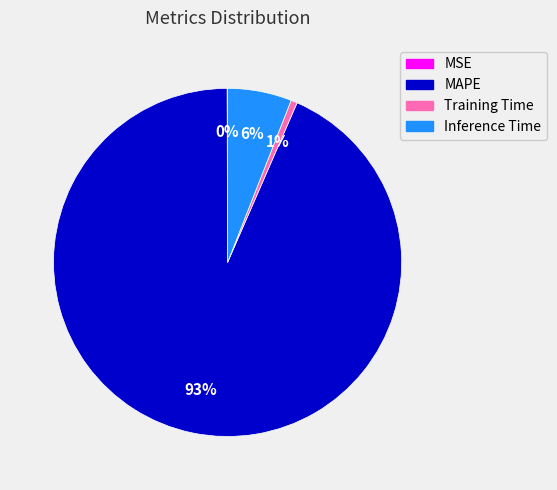

True or false: Training Time accounts for 11% of the total.

False